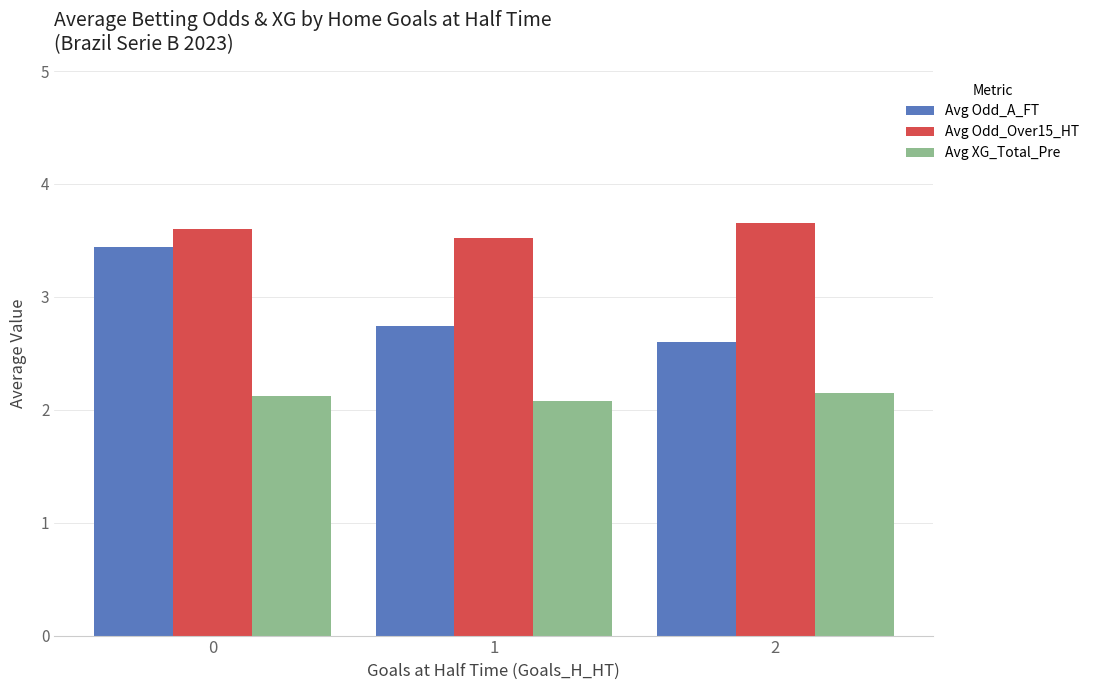

At how many categories does at least one series exceed 2?

3